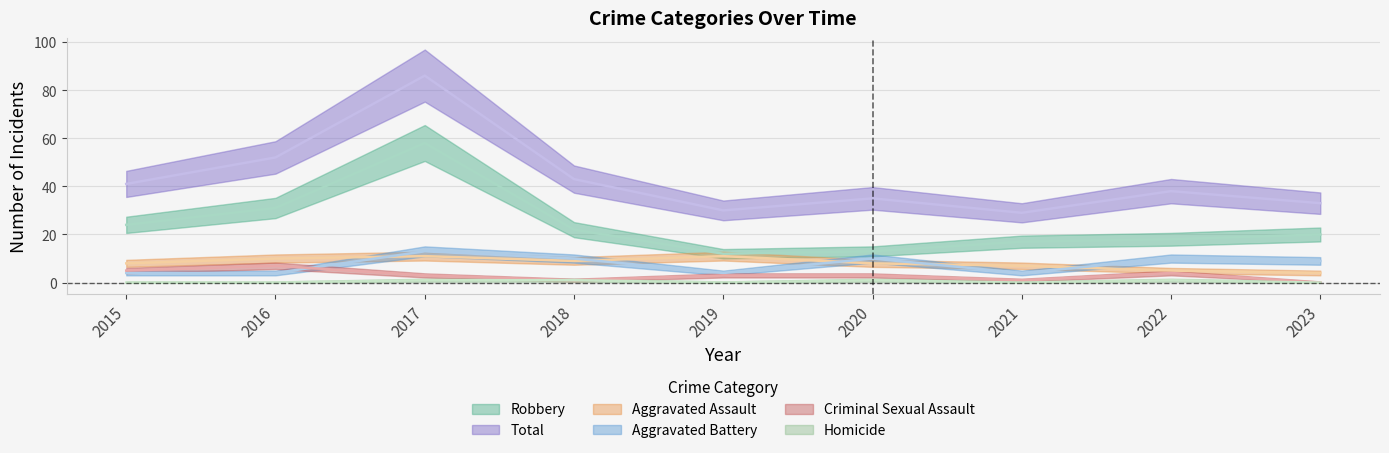

At which category does Homicide reach its first local peak?

2020